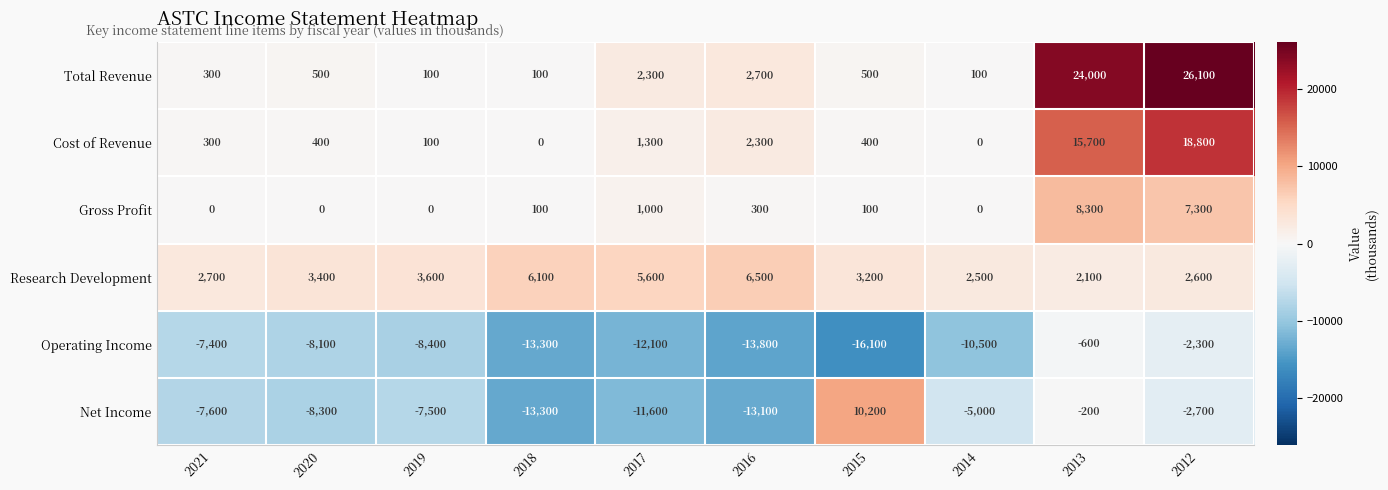

Which category has the lowest value across all series?

2015